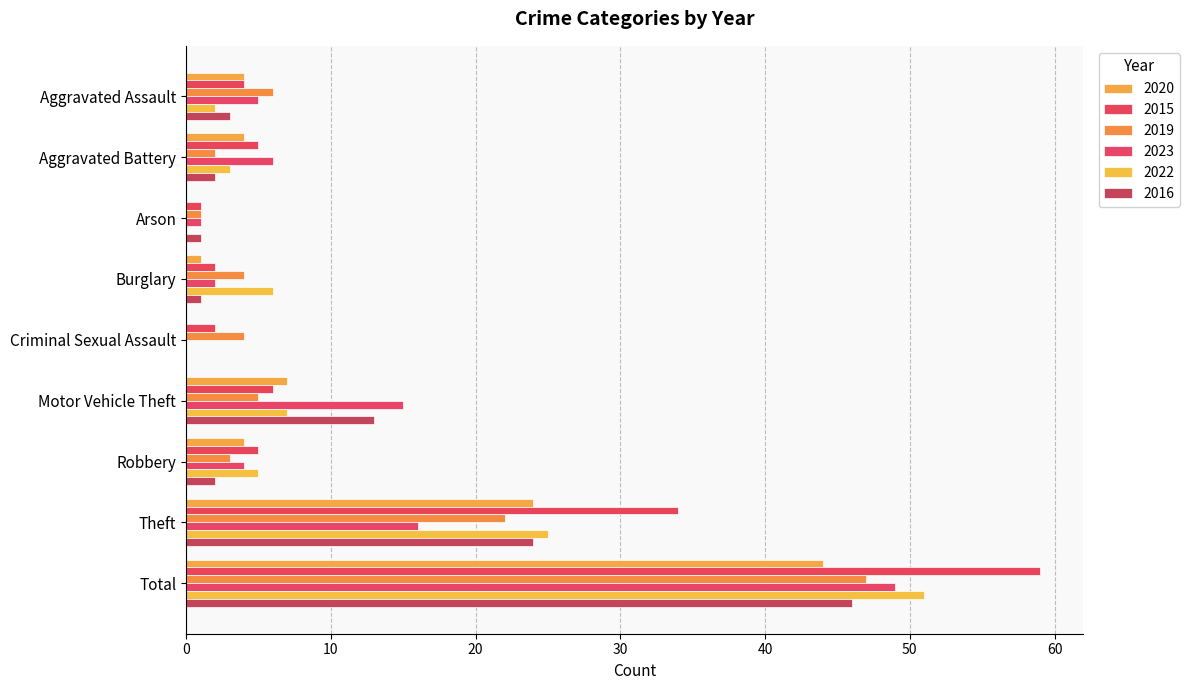

What is the average value of the 2016 series?

10